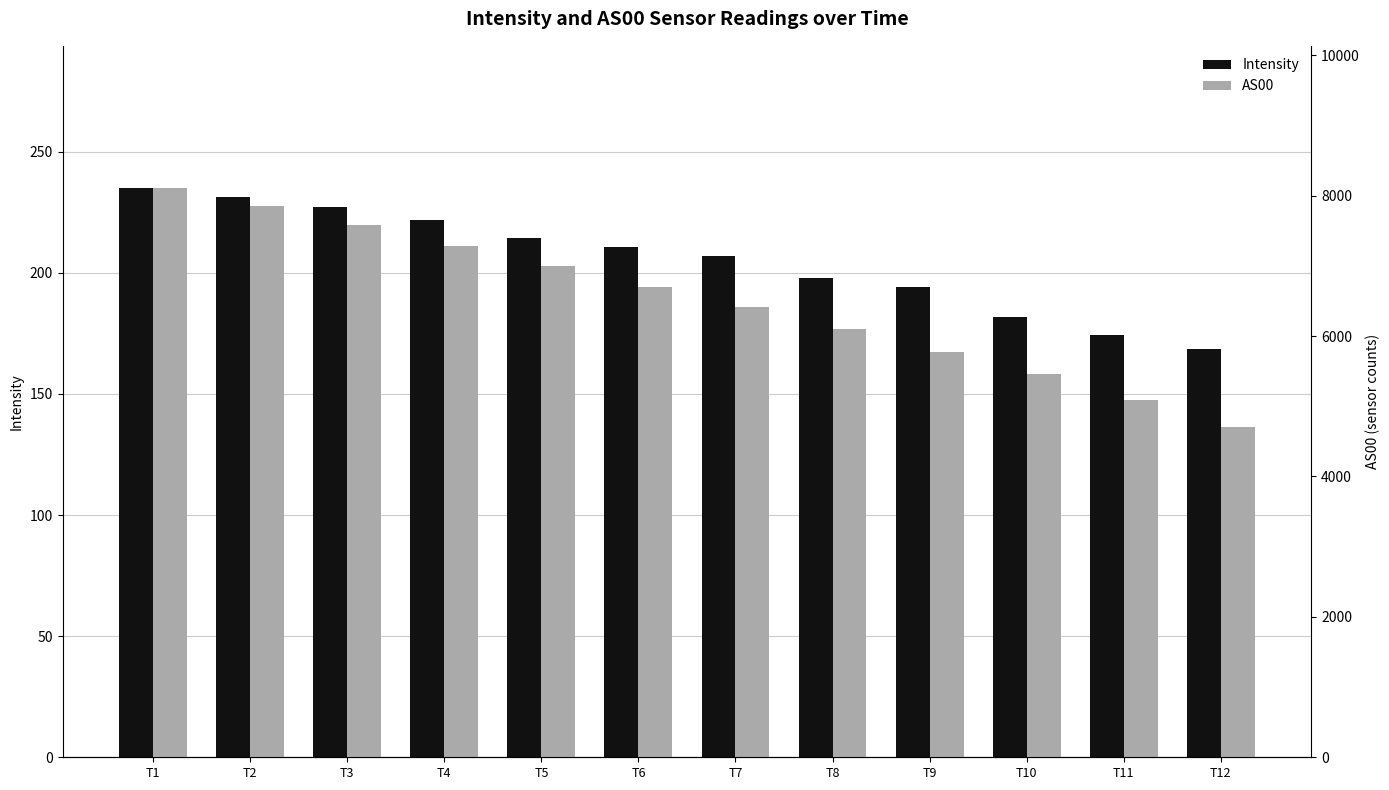

How many categories are shown in the chart?

12